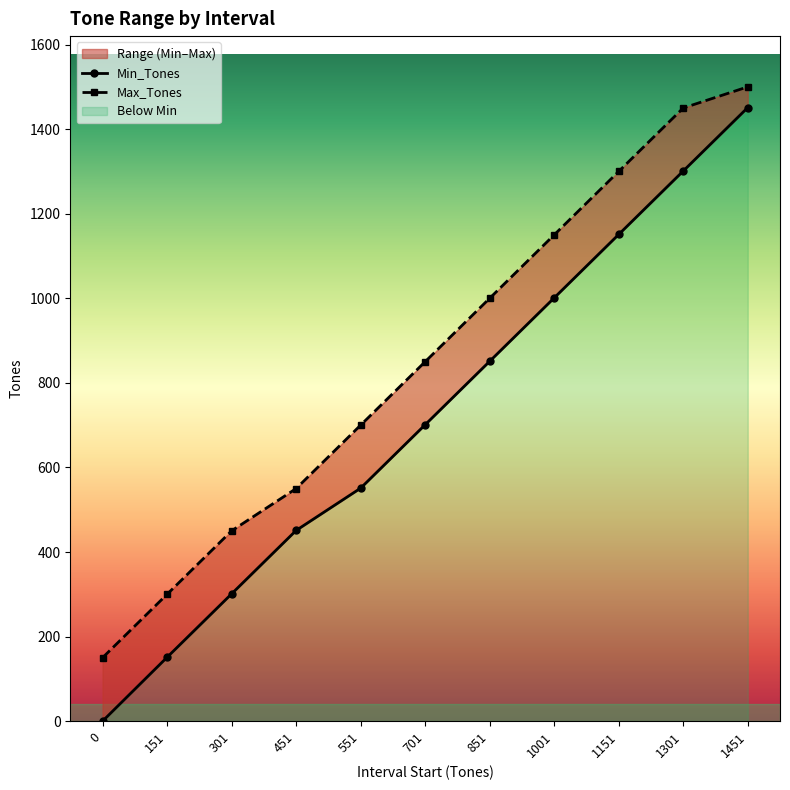

Read the Min_Tones value at 1301, to the nearest 10.

1300